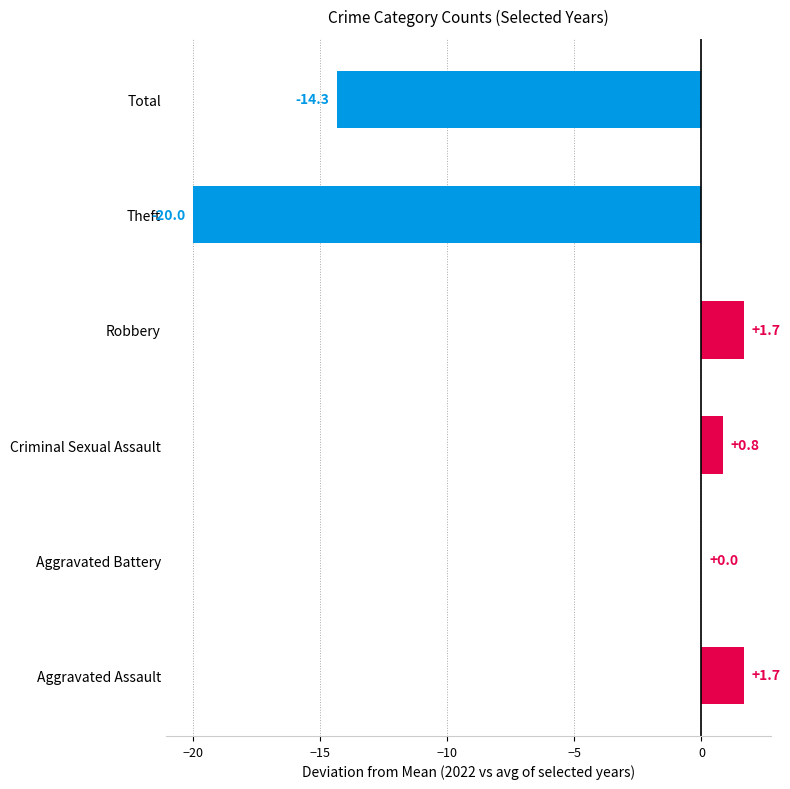

What is the greatest value displayed?

1.7